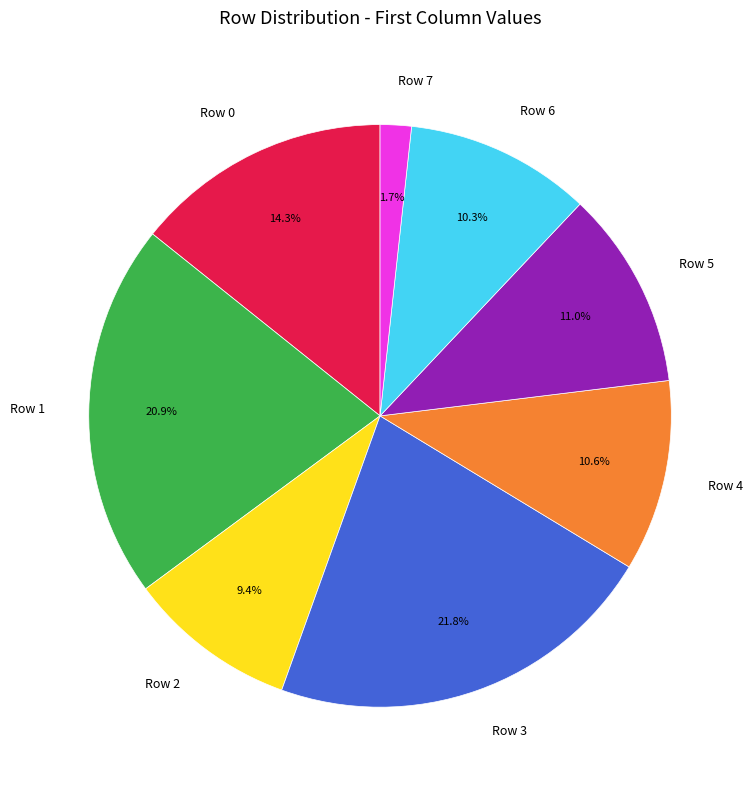

To the nearest percent, what is the average slice percentage?

12%